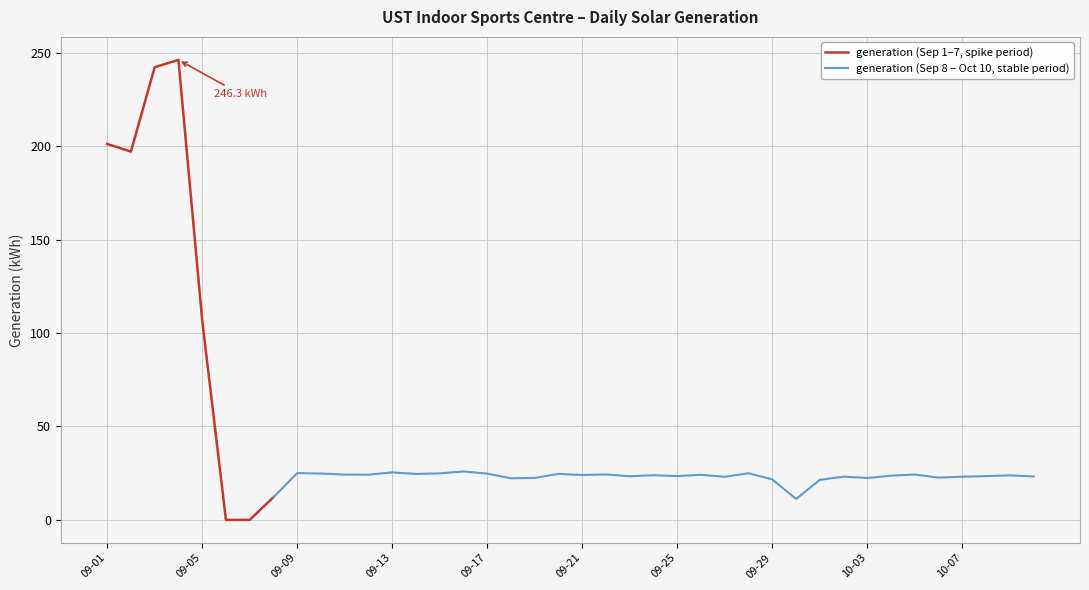

What is the difference between the second highest and second lowest values?

242.4